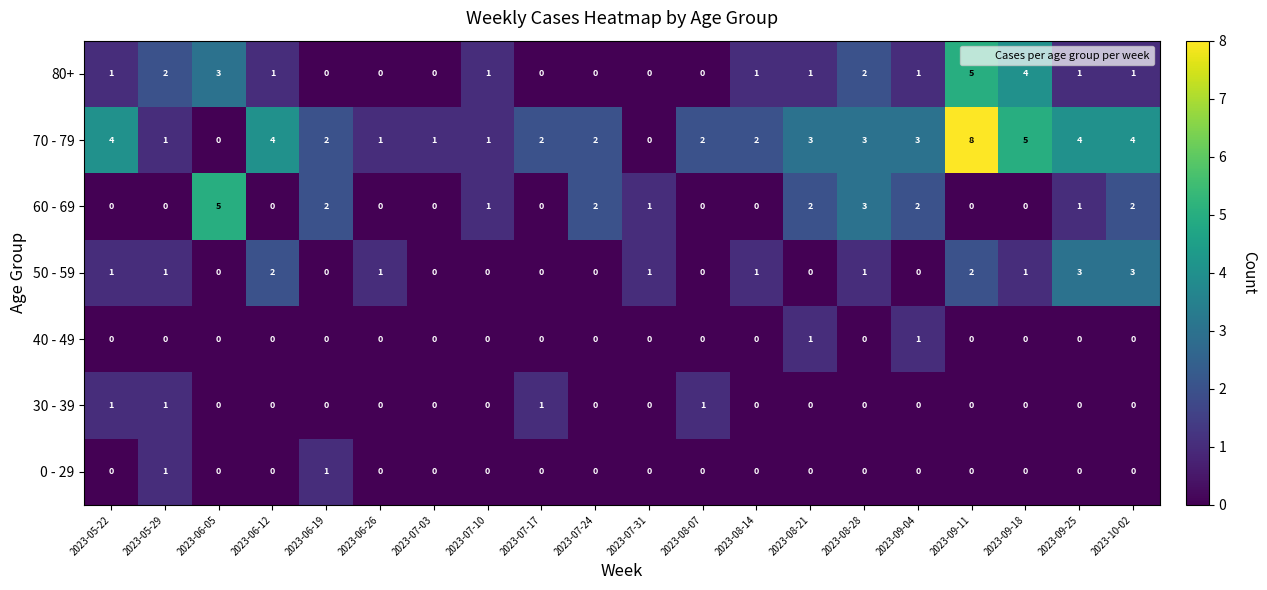

What is the sum of the 70 - 79 values at 2023-08-21 and 2023-06-19?

5